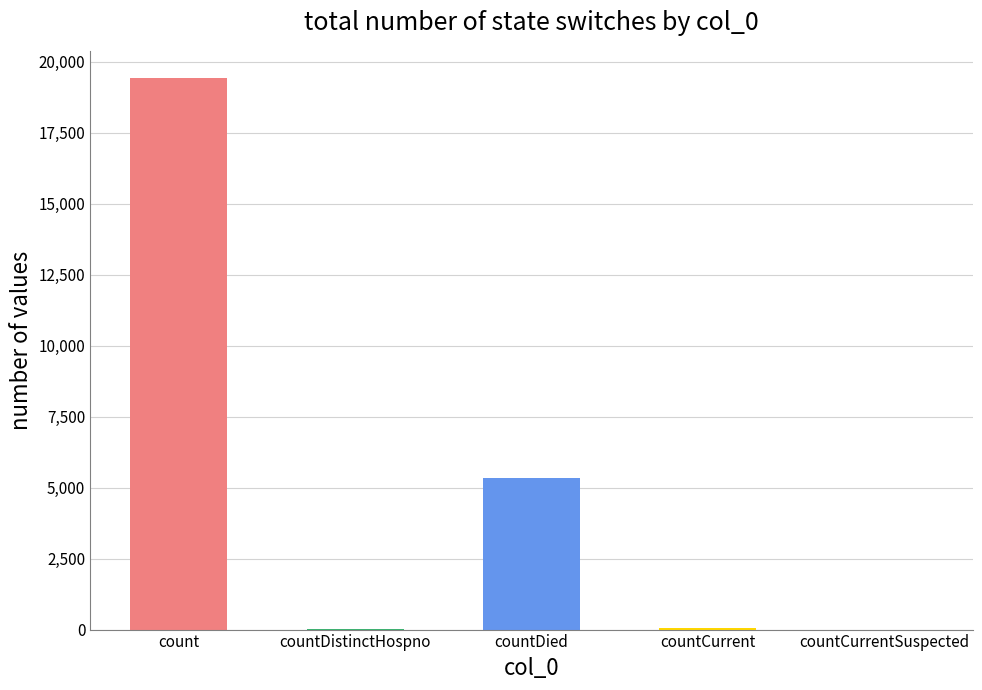

The value at countDied is 7228. True or false?

False